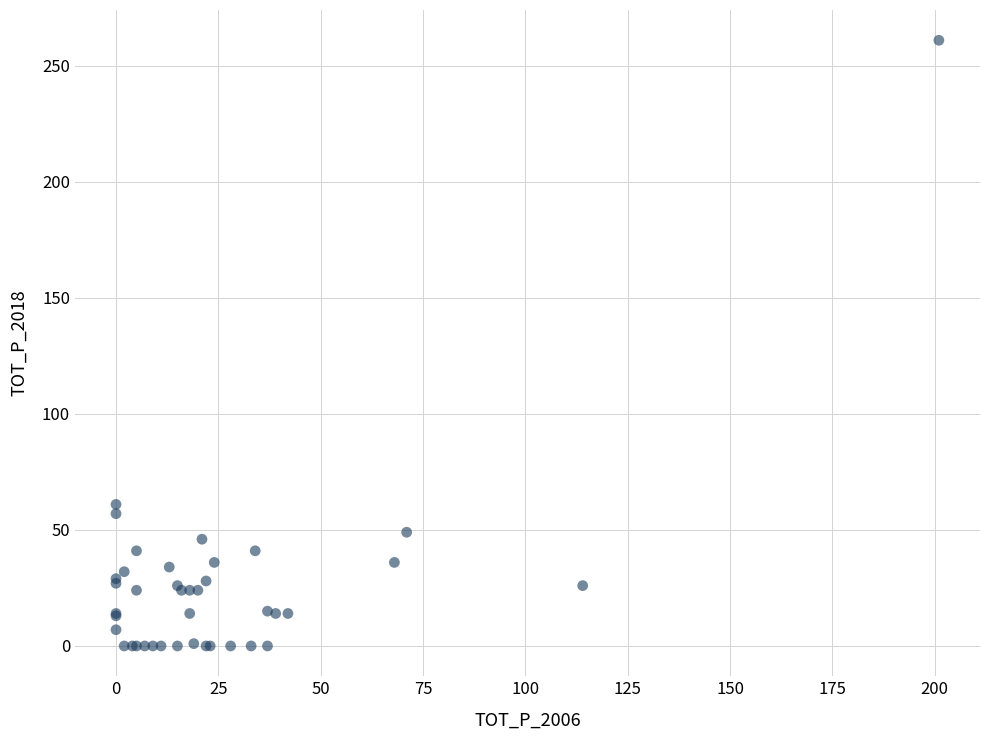

What Y value in the scatter plot is closest to 130?

61